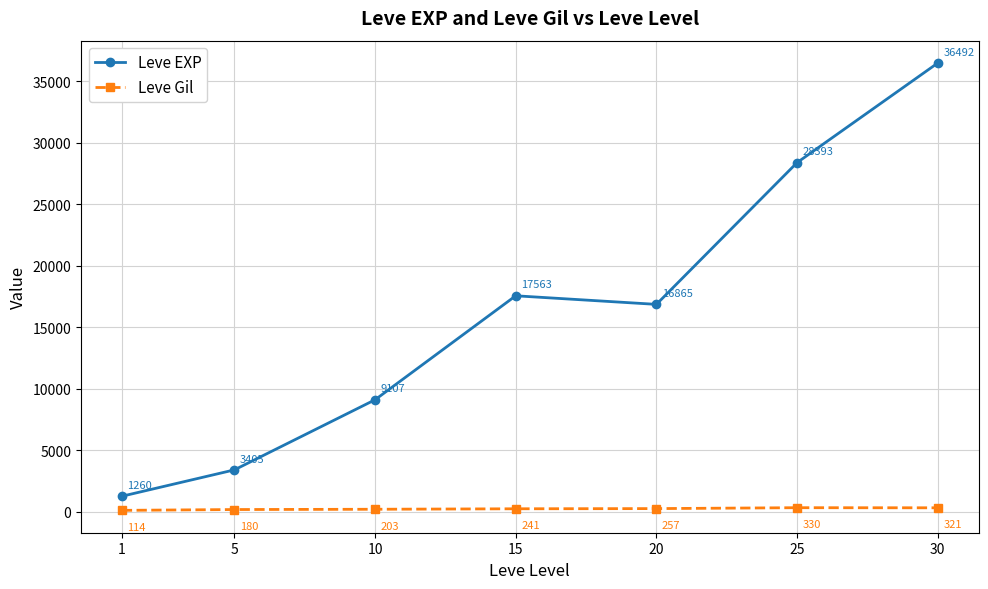

Where does the Leve EXP series first go above 16865?

15